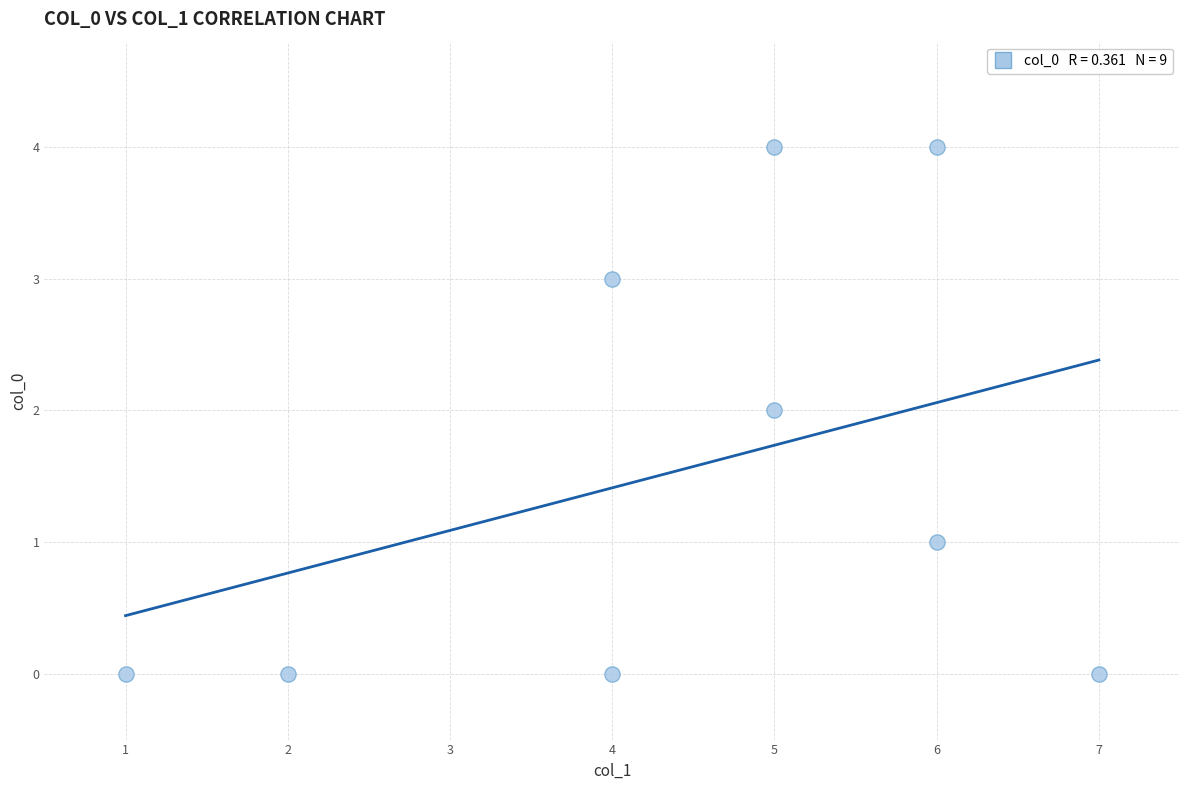

What is the range of X values (max minus min)?

6